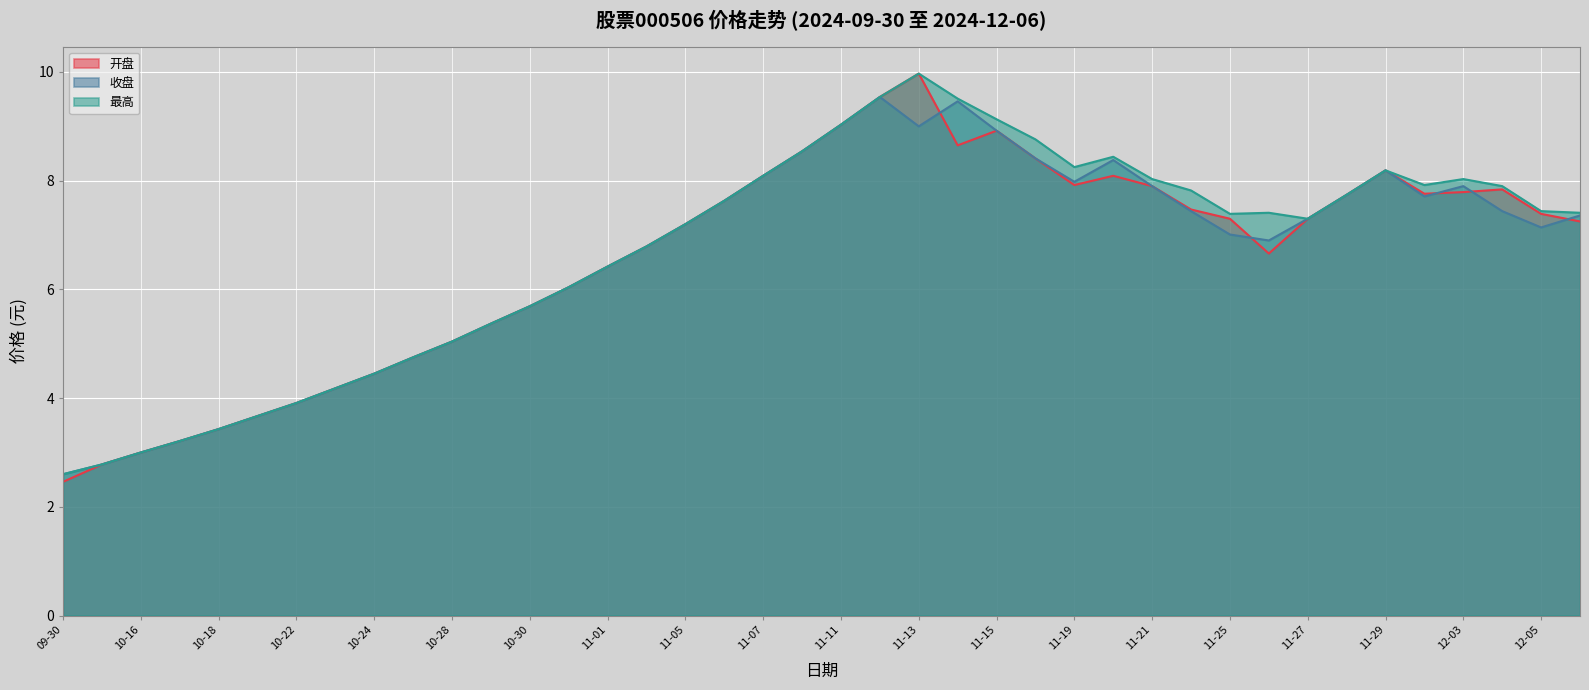

What is the label of the 37th point from the right?

2024-10-17